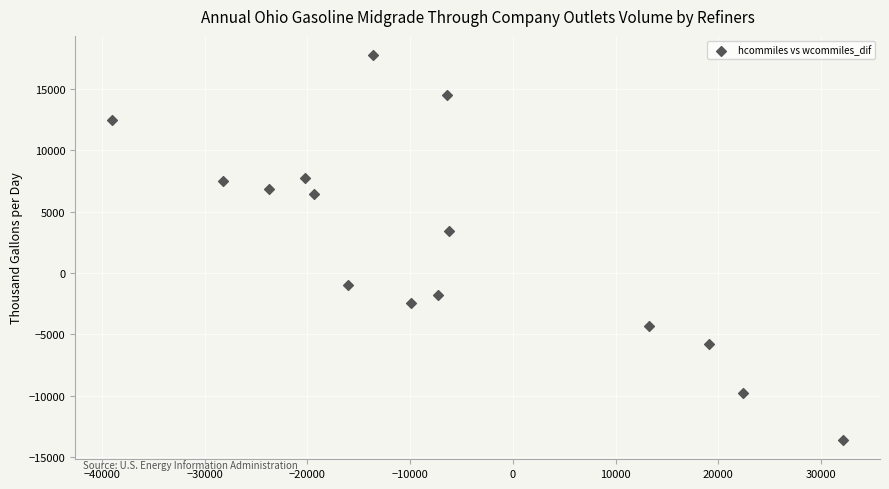

What is the range of Y values (max minus min)?

31367.3